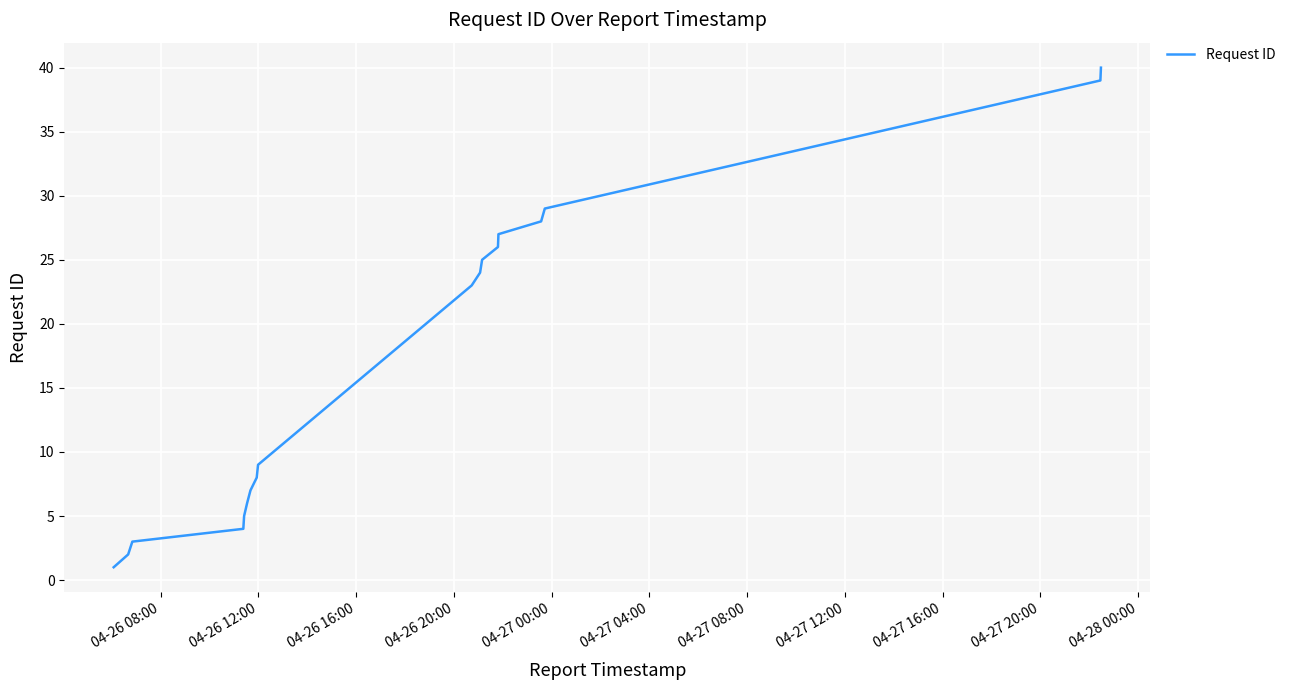

How many lines are shown in the chart?

1